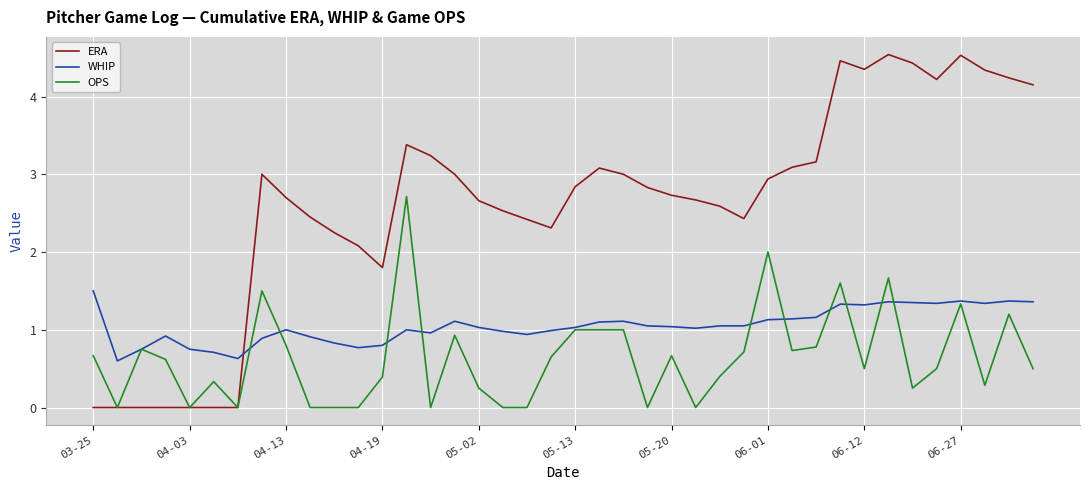

What is the greatest value displayed?

4.5